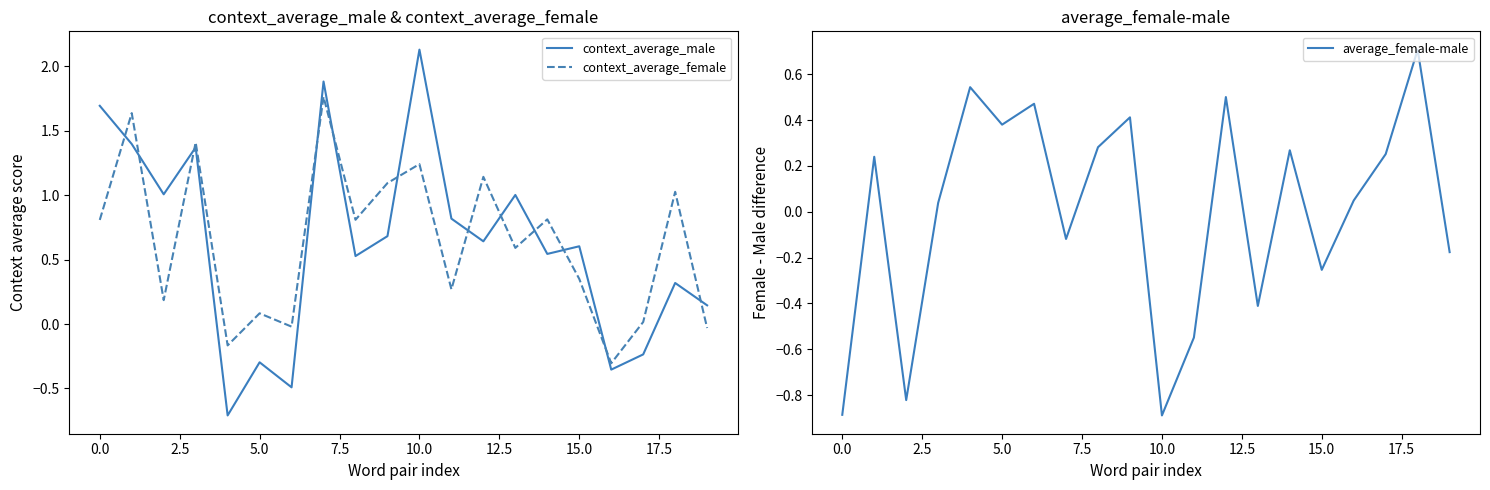

Reading left to right, list all the values displayed in this chart.

context_average_male: 1.7	1.4	1.0	1.4	-0.7	-0.3	-0.5	1.9	0.5	0.7	2.1	0.8	0.6	1.0	0.5	0.6	-0.4	-0.2	0.3	0.1
context_average_female: 0.8	1.6	0.2	1.4	-0.2	0.1	-0.0	1.8	0.8	1.1	1.2	0.3	1.1	0.6	0.8	0.4	-0.3	0.0	1.0	-0.0
average_female-male: -0.9	0.2	-0.8	0.0	0.5	0.4	0.5	-0.1	0.3	0.4	-0.9	-0.5	0.5	-0.4	0.3	-0.3	0.0	0.3	0.7	-0.2